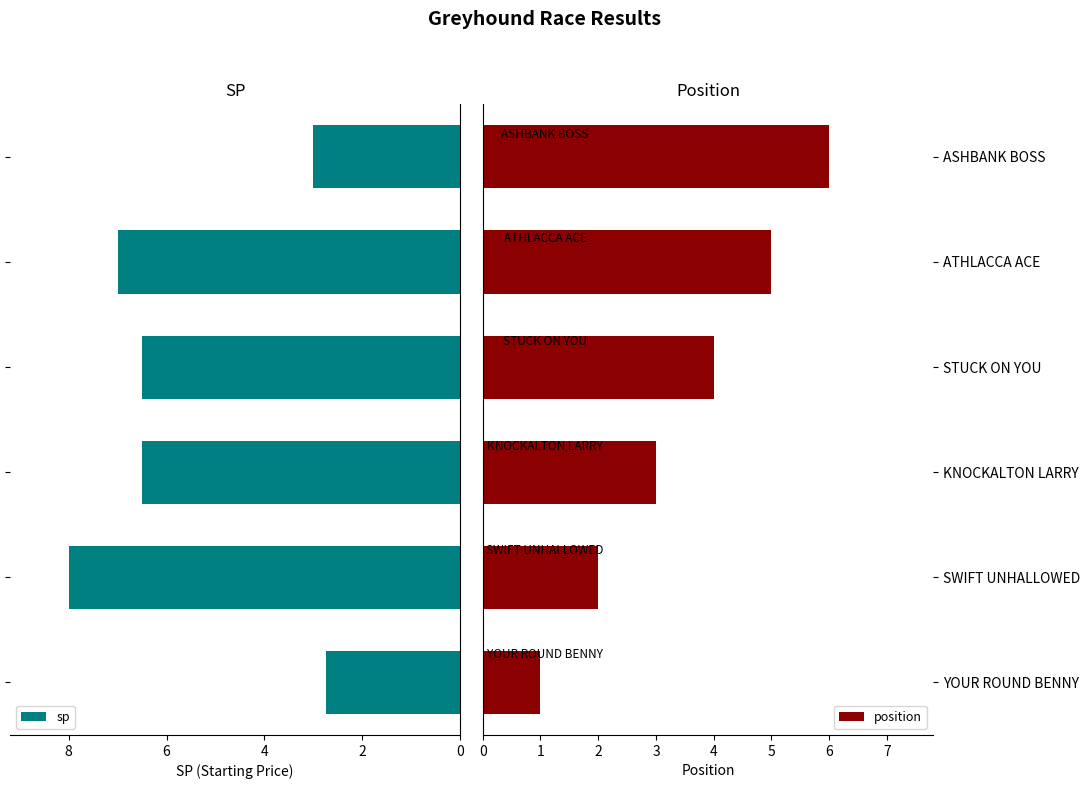

List the series in order of their peak value, highest first.

sp, position